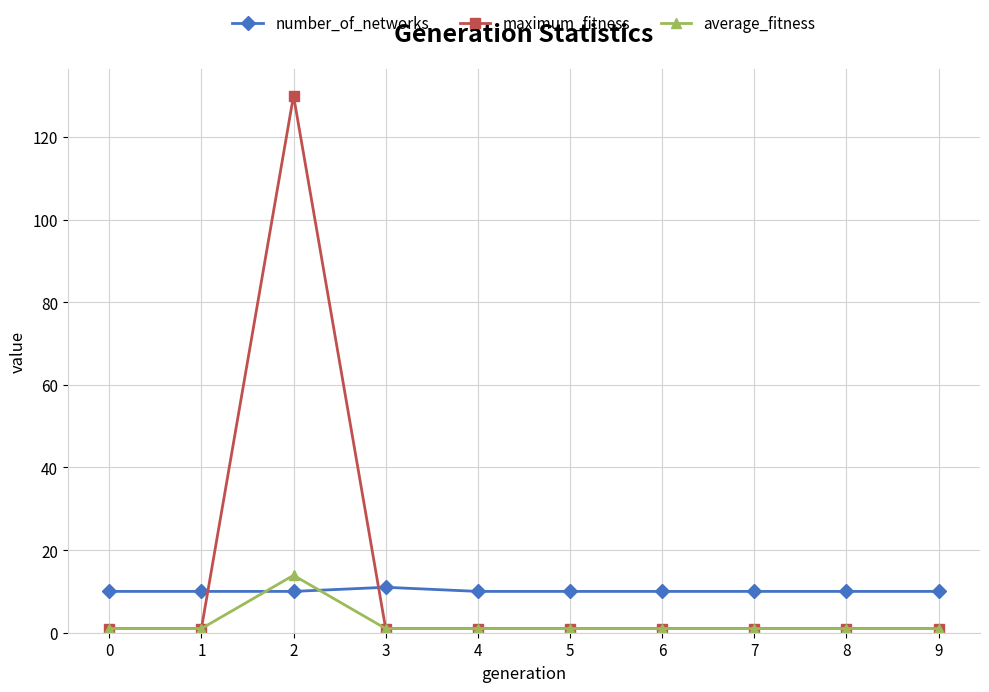

How many lines are shown in the chart?

3